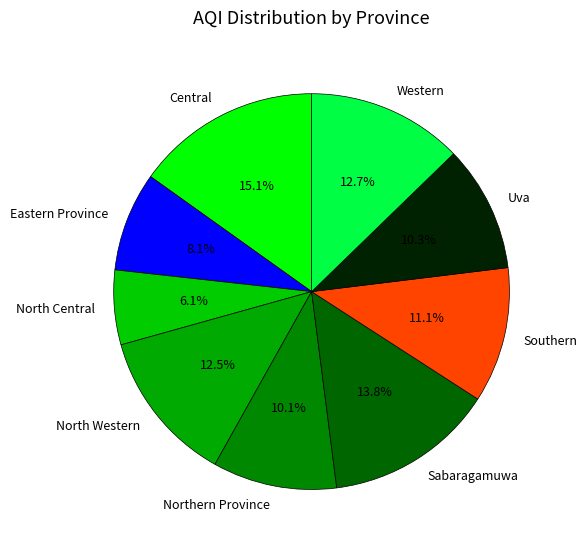

What portion of the pie excludes Western?

87.3%